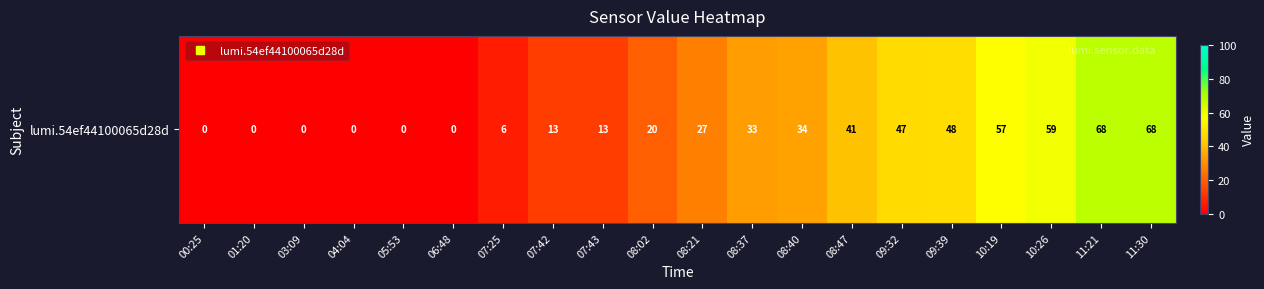

Reading left to right, extract all data points from this chart.

00:25=0	01:20=0	03:09=0	04:04=0	05:53=0	06:48=0	07:25=6	07:42=13	07:43=13	08:02=20	08:21=27	08:37=33	08:40=34	08:47=41	09:32=47	09:39=48	10:19=57	10:26=59	11:21=68	11:30=68